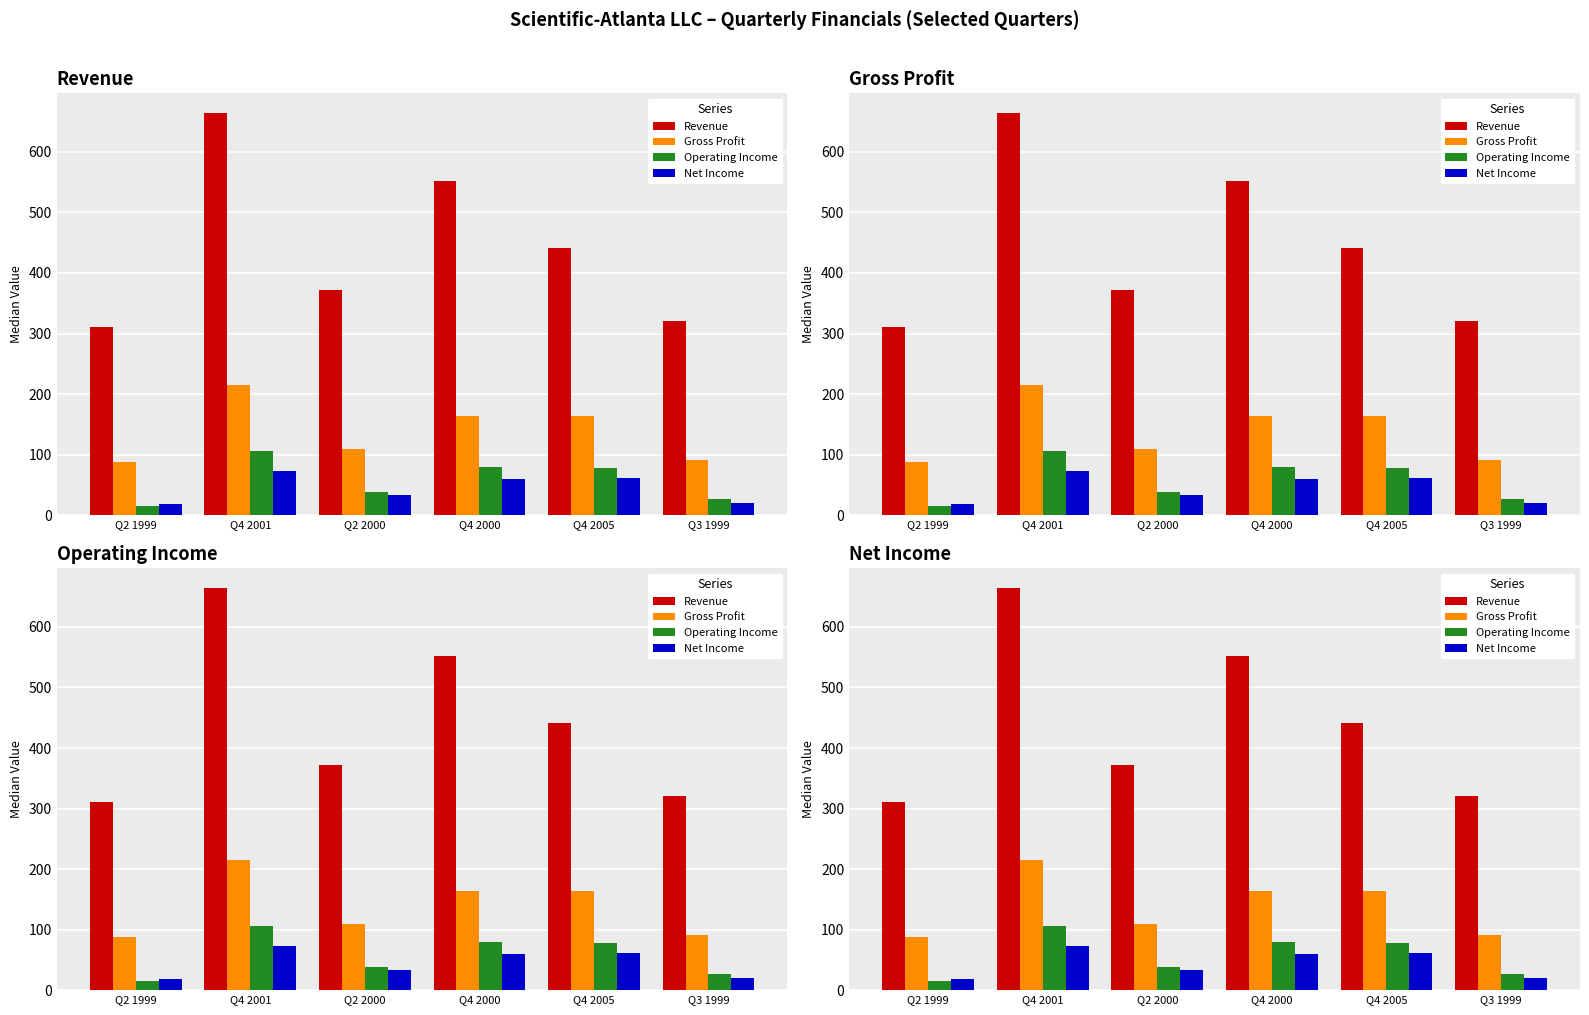

How many bars are there in total?

24